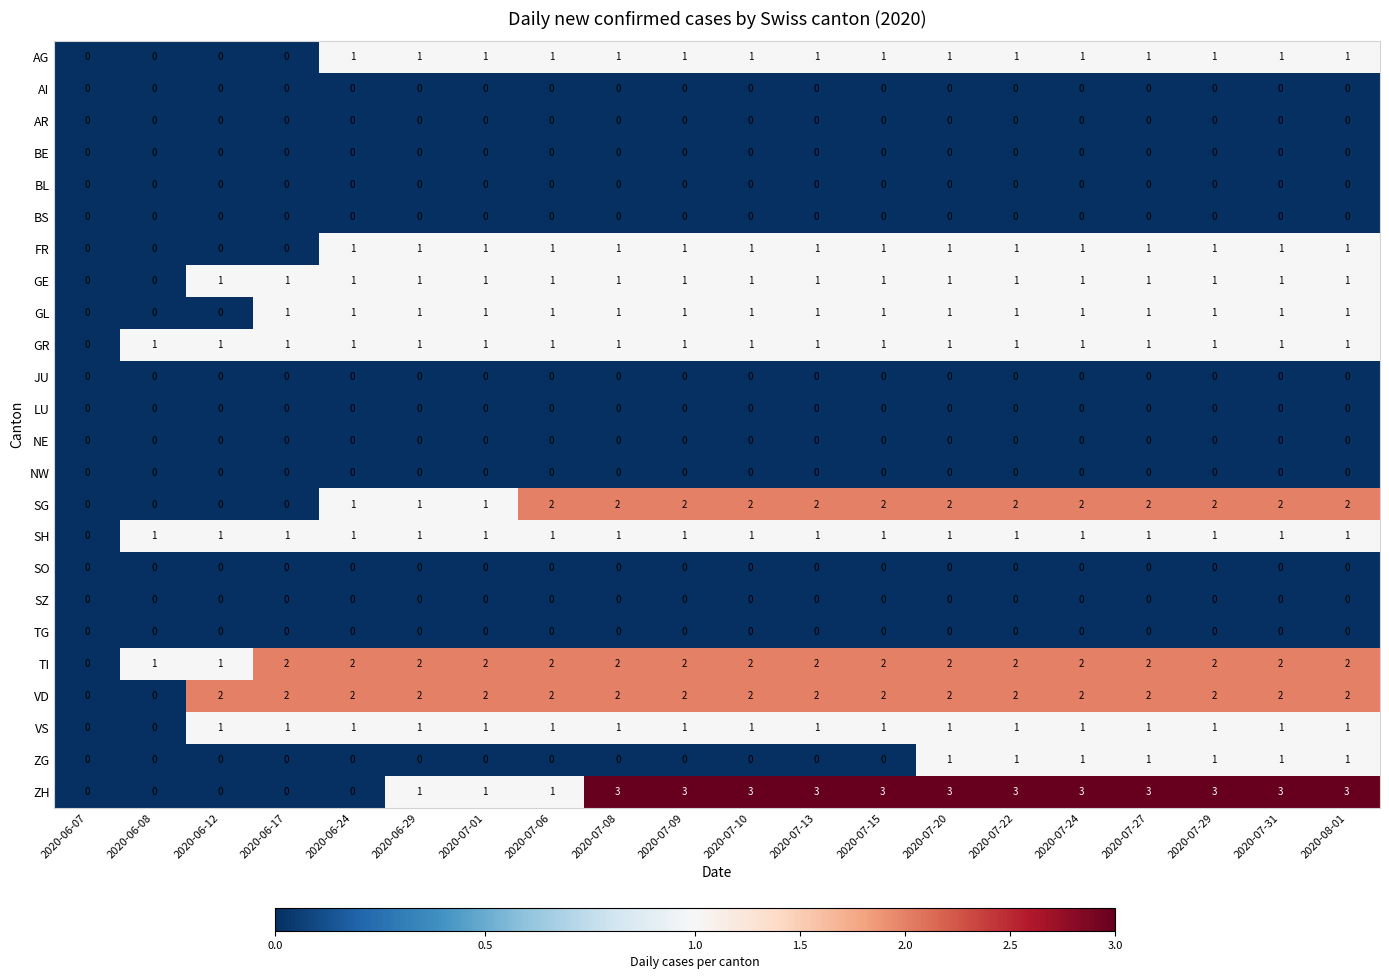

What is the spread (max minus min) of values at 2020-07-20?

3